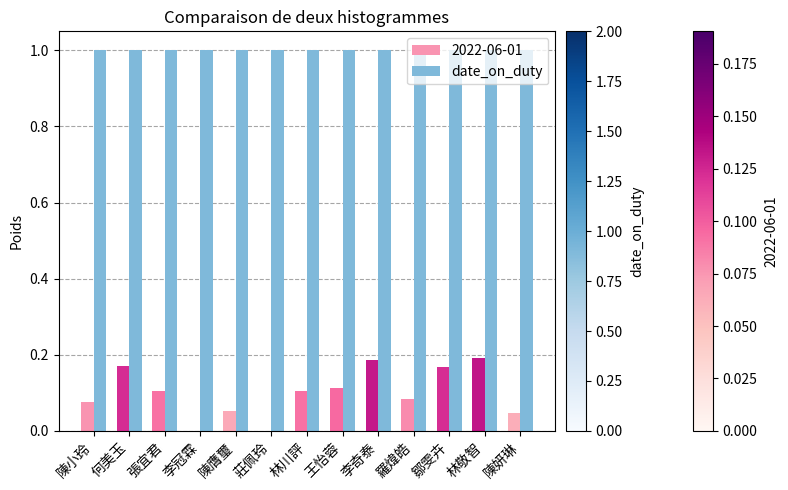

How many series are shown in this chart?

2